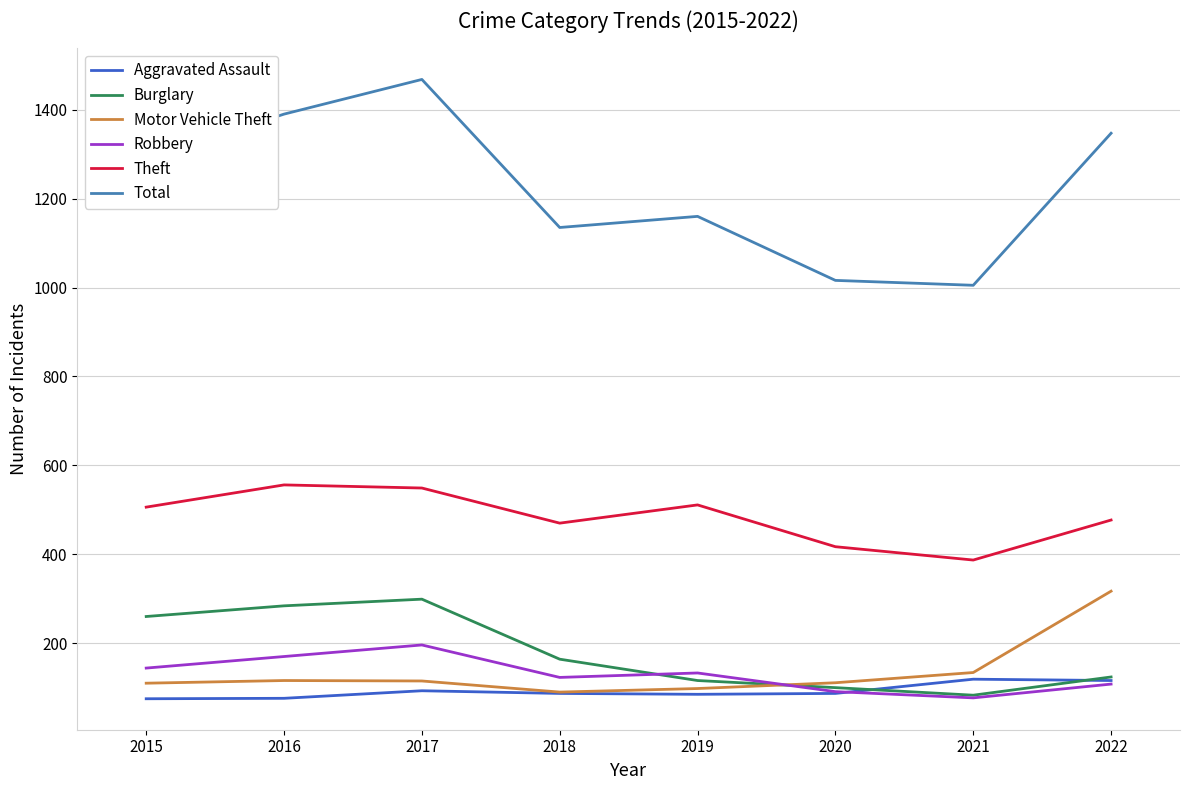

How many lines are shown in the chart?

6